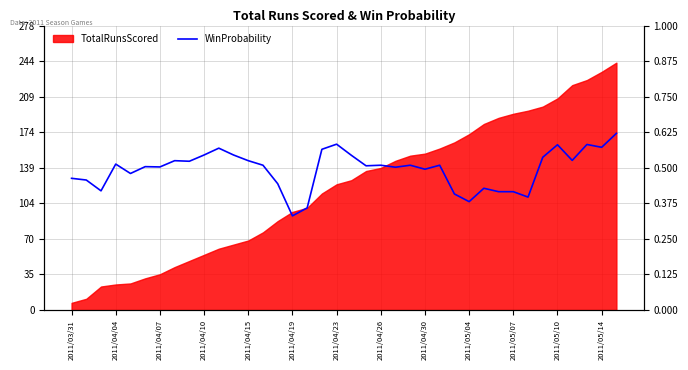

At which category does the chart reach its minimum across all series?

2011/04/19